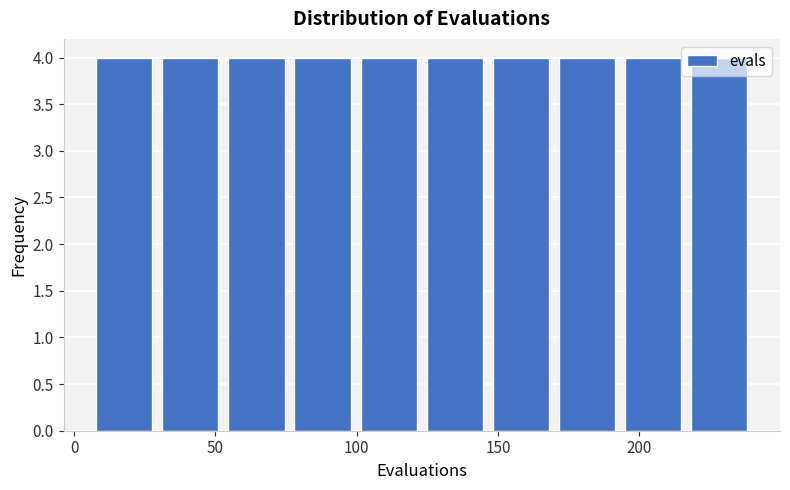

What is the height of the bar covering 170 to 195 on the x-axis? Neither the bar edges nor the heights are printed on the chart, so give them approximately, as read against the axes.

4